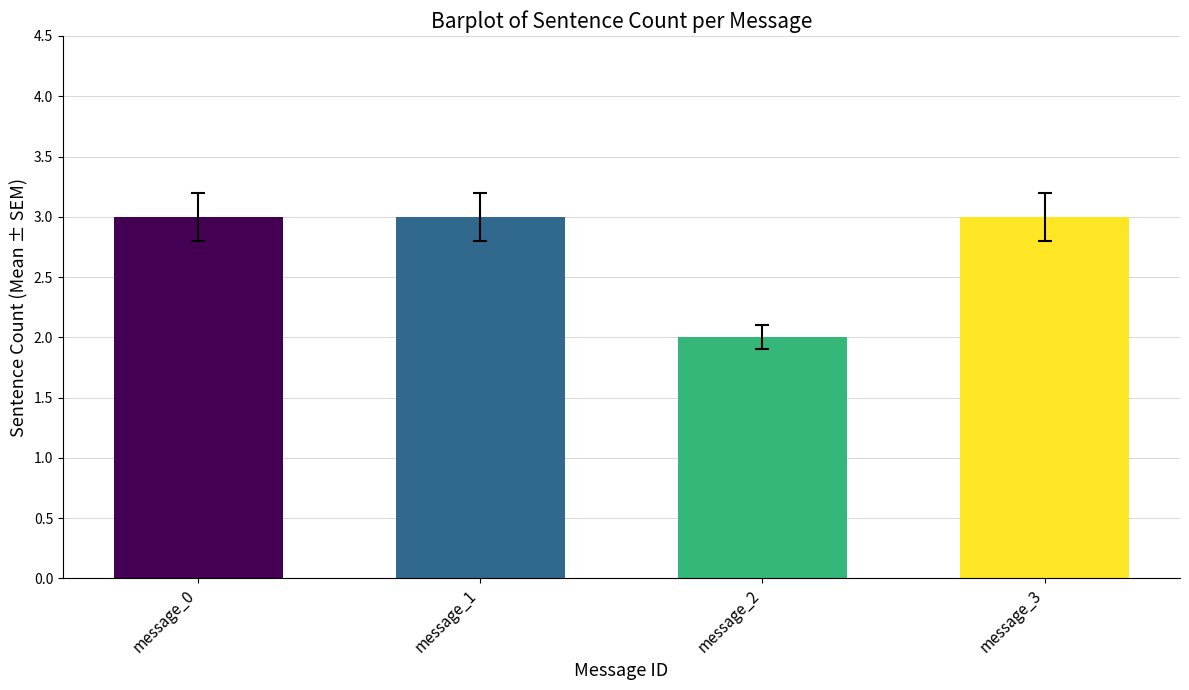

What is the sum of the values at message_3 and message_0?

6